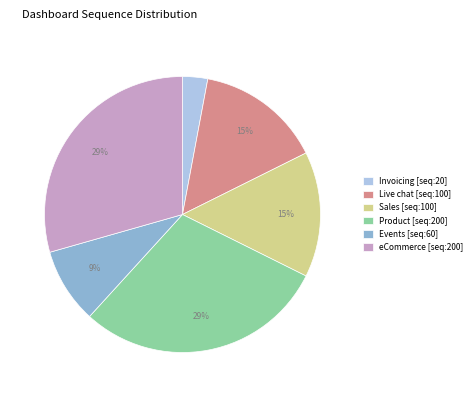

Which category has the smallest portion of the pie?

Invoicing [seq:20]